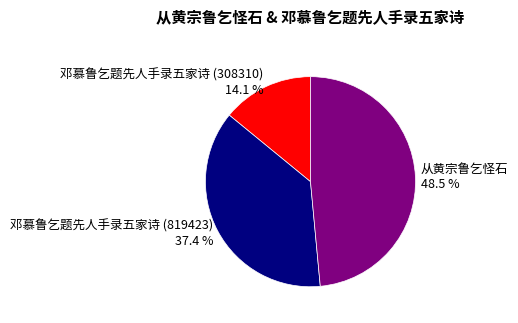

What percentage is the 邓慕鲁乞题先人手录五家诗 (308310) slice, to the nearest percent?

14%